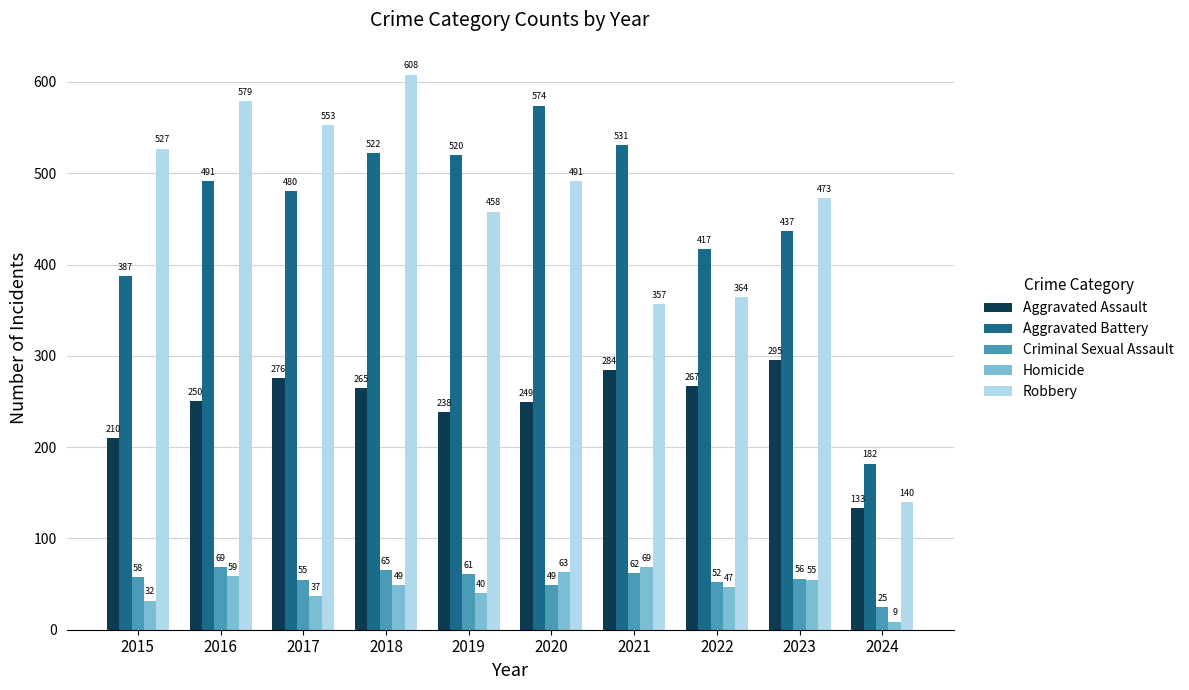

At which category is the sum across all series the highest?

2018